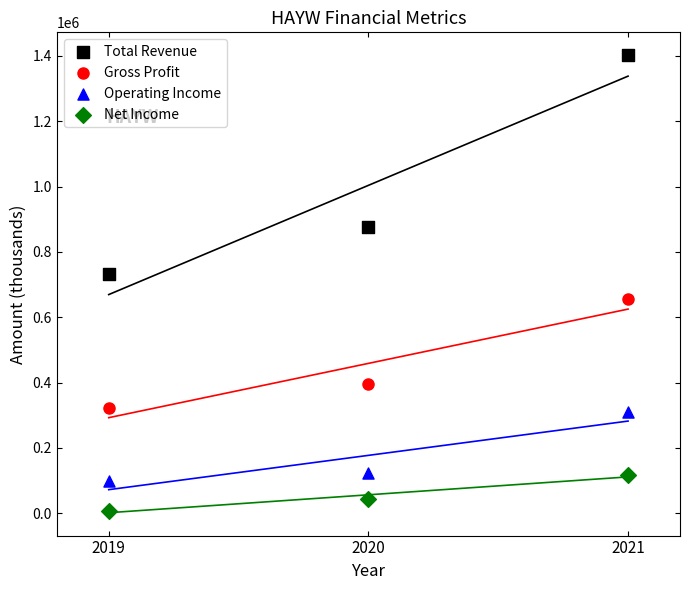

Across all data points, what is the range of Y values (max minus min)?

1393300